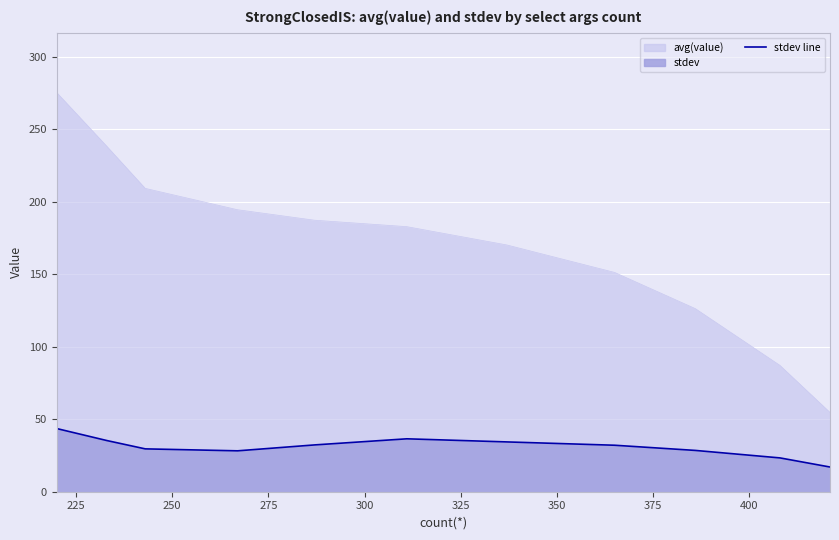

The value of stdev at 220 is 43.6. True or false?

True